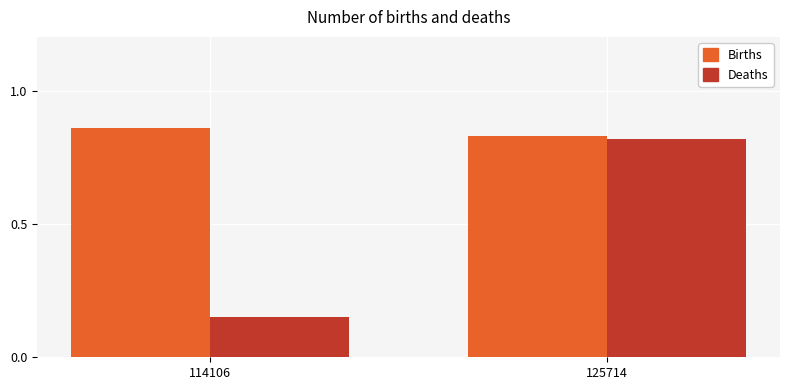

List the series in order of their peak value, highest first.

Births, Deaths